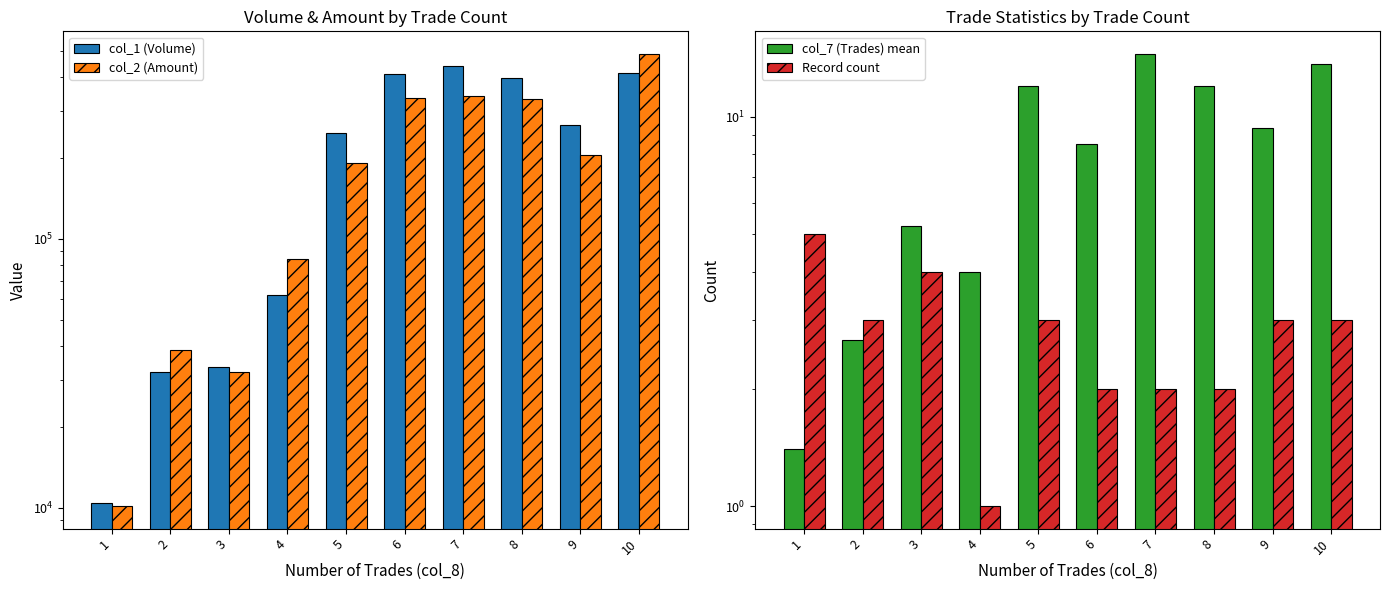

The col_1 (Volume) series shows 10400.0 at 1. True or false?

True